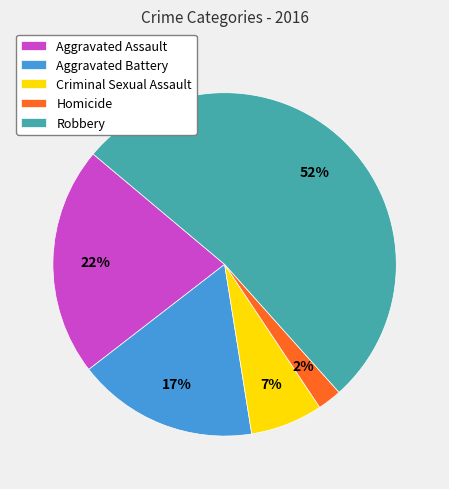

Is there any slice that represents more than half of the pie?

Yes